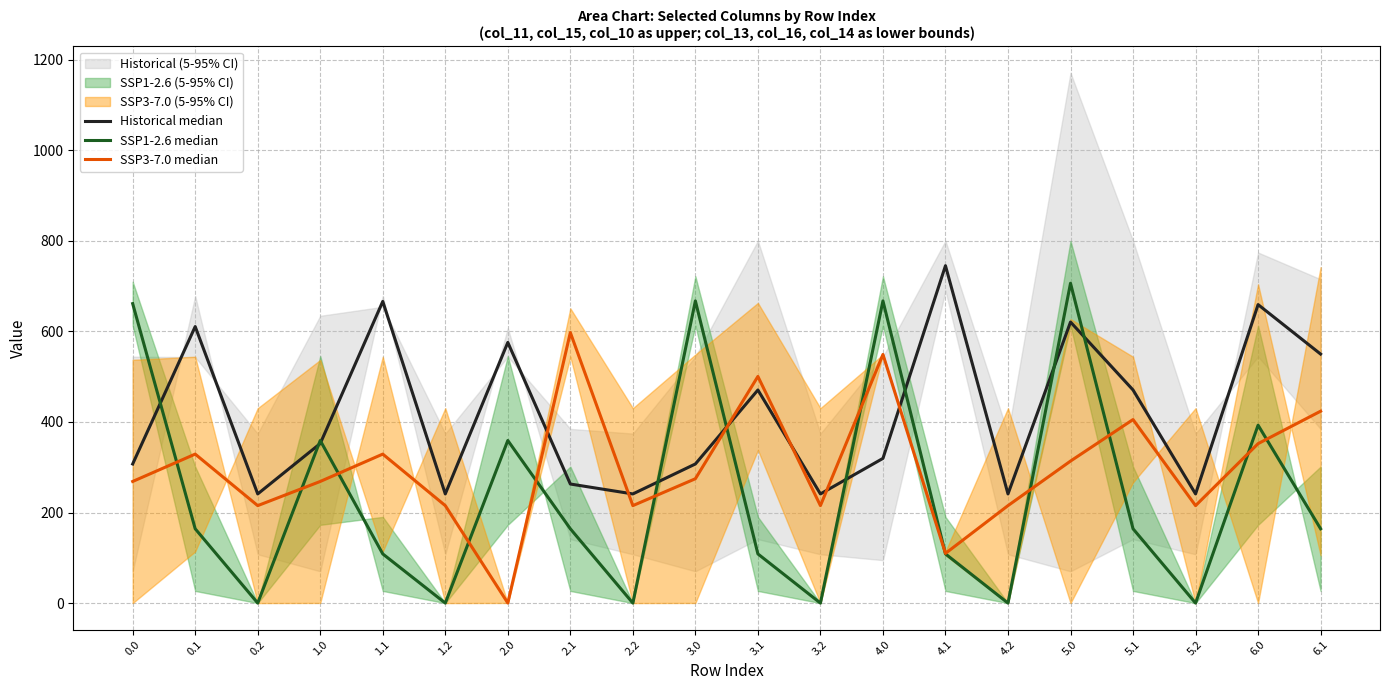

The value of SSP1-2.6 median at 0.1 is 164.1. True or false?

True